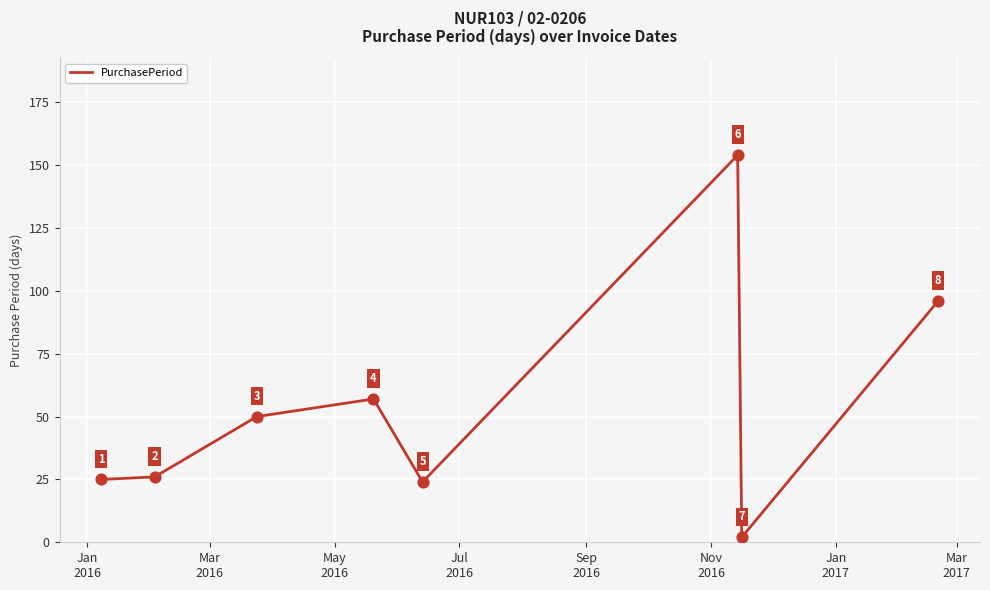

What is the difference between the maximum and minimum values?

152